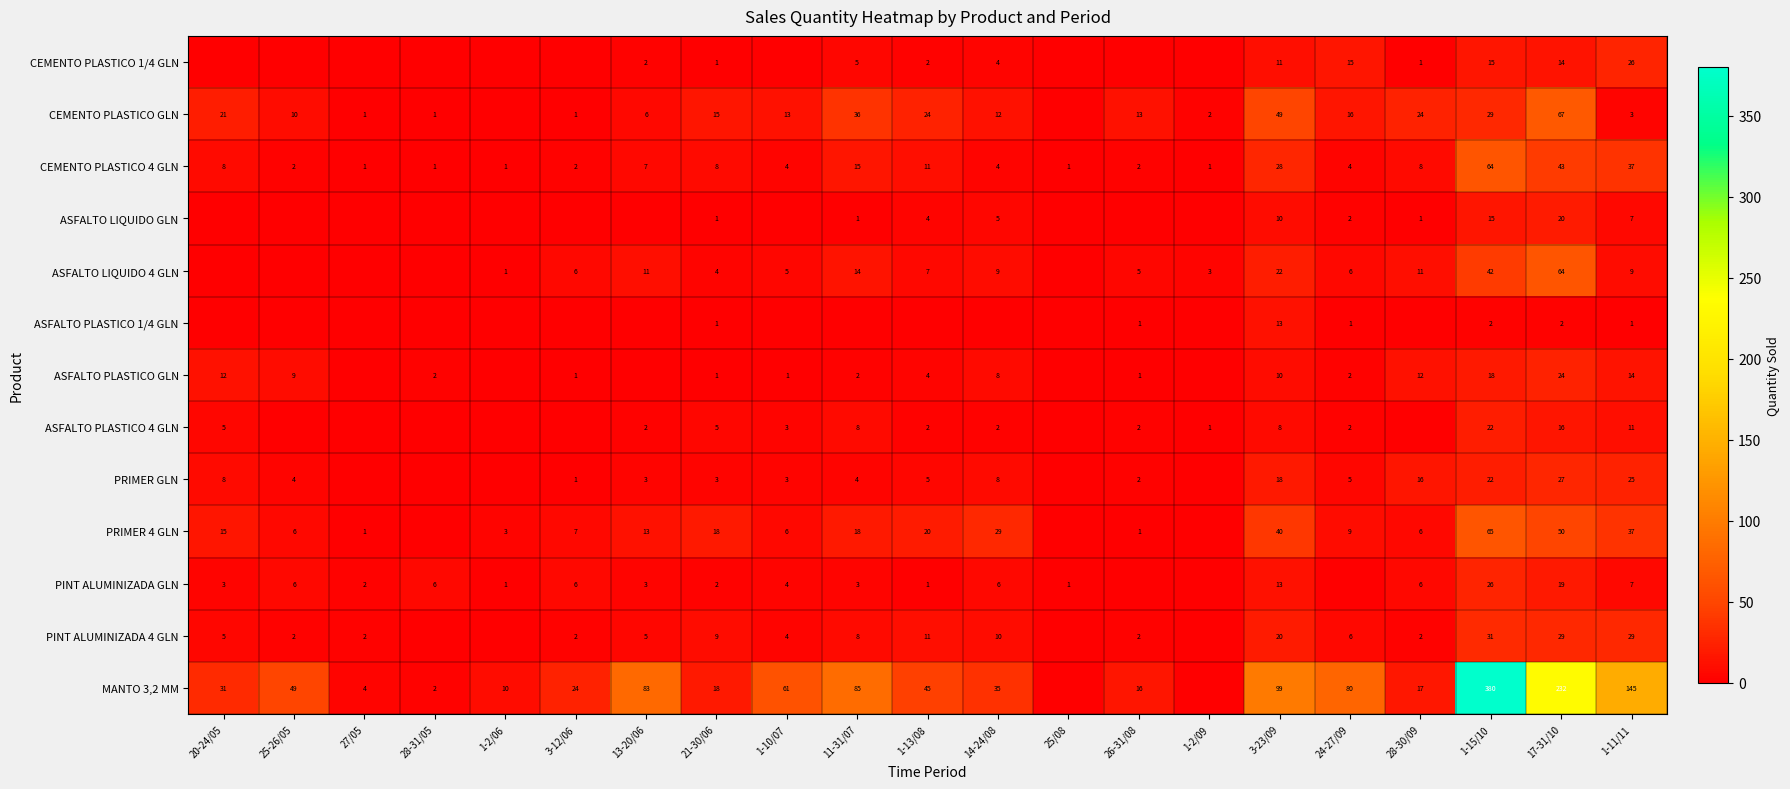

What is the sum of the CEMENTO PLASTICO GLN values at 1-2/09 and 1-11/11?

5